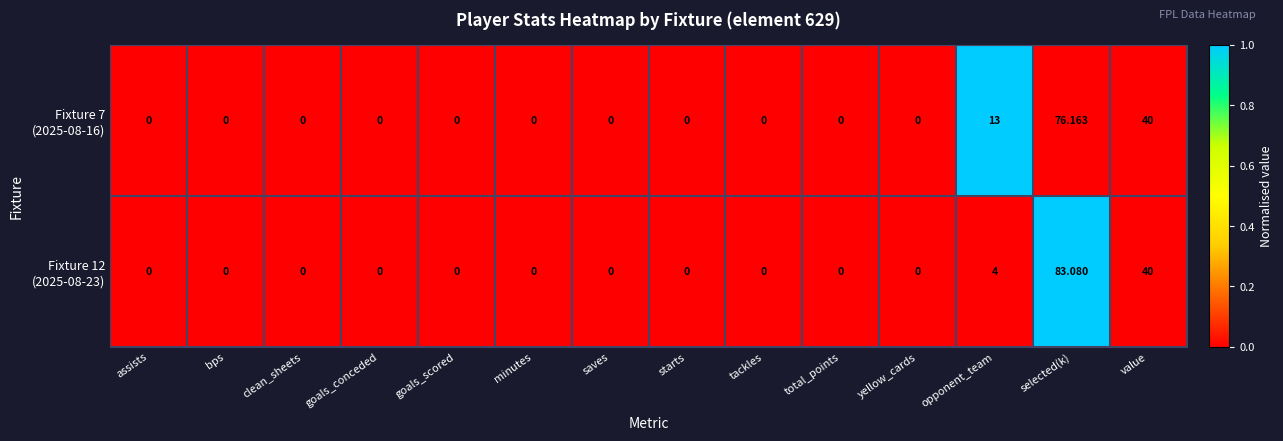

How many distinct data groups are displayed?

2